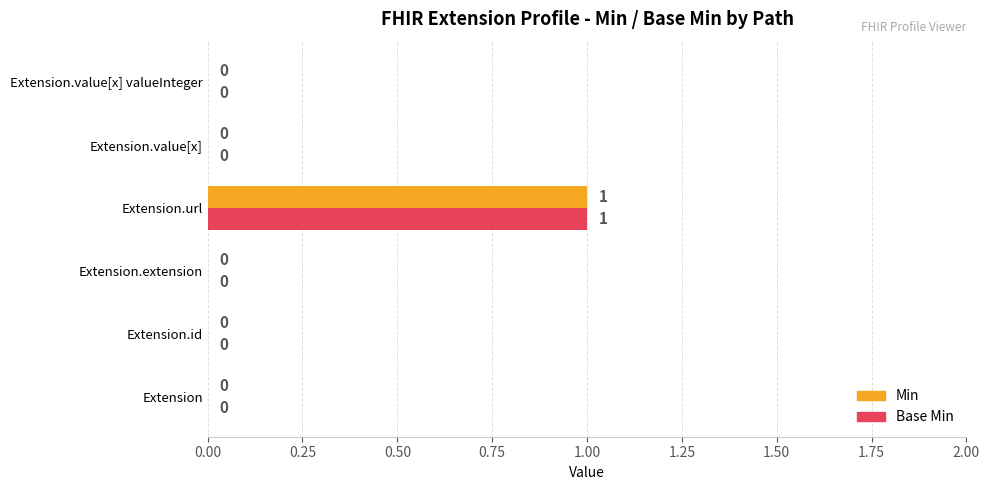

At which category is the sum across all series the highest?

Extension.url